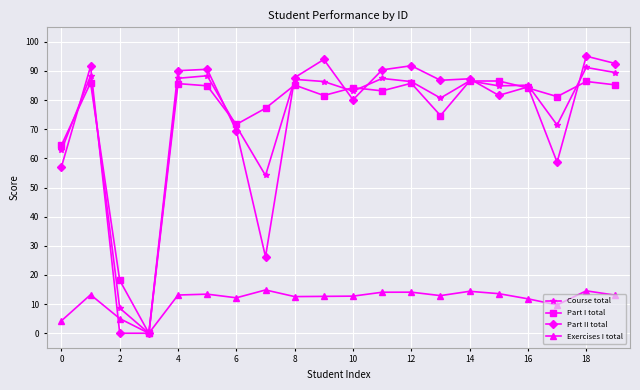

Rank the series by their maximum value, from highest to lowest.

Part II total, Course total, Part I total, Exercises I total